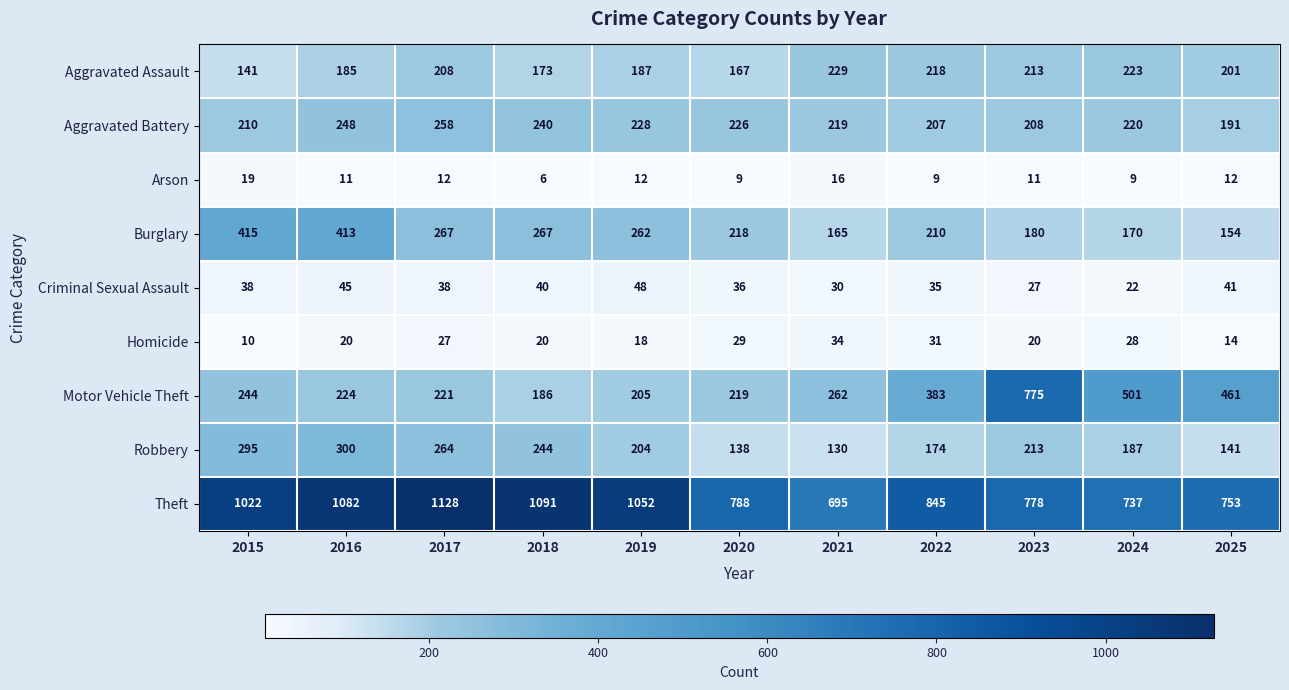

Which series changed the most between 2022 and 2023?

Motor Vehicle Theft